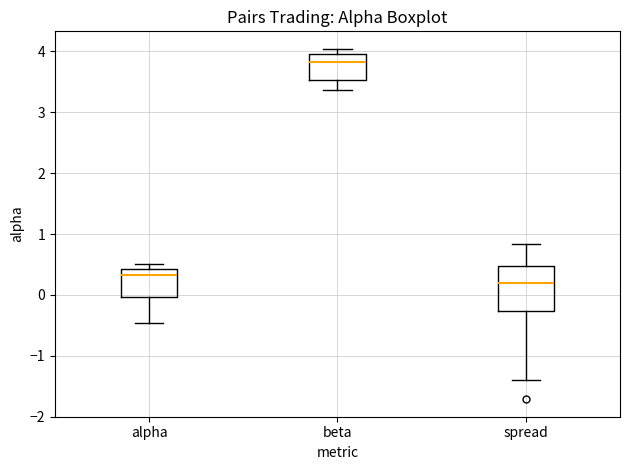

Reading left to right, read every box against the y-axis: the position of its median line, the range the box covers, and the ends of its whiskers. The values are not printed on the chart, so give them approximately, as read against the axis.

alpha: median 0.3, box 0.0 to 0.4, whiskers -0.5 to 0.5
beta: median 3.8, box 3.5 to 4.0, whiskers 3.4 to 4.0 (just above the box's upper edge)
spread: median 0.2, box -0.3 to 0.5, whiskers -1.4 to 0.8